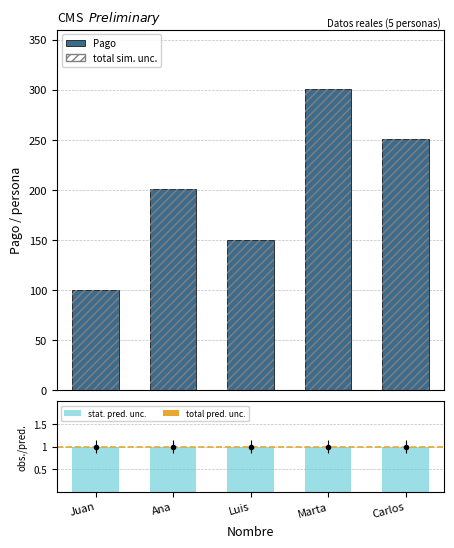

What is the difference between the values at Juan and Marta?

199.9